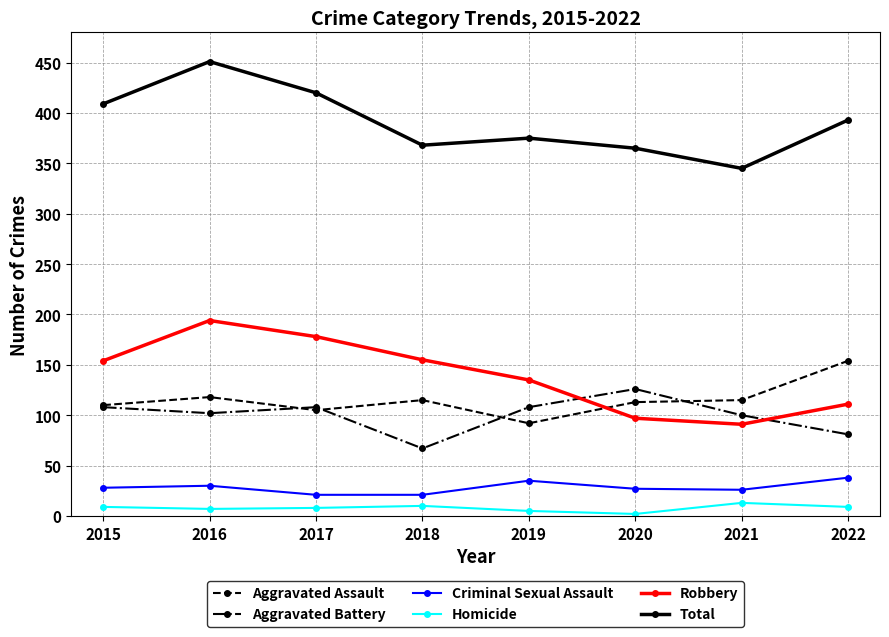

What is the difference between the maximum and second lowest values in the Total series?

86